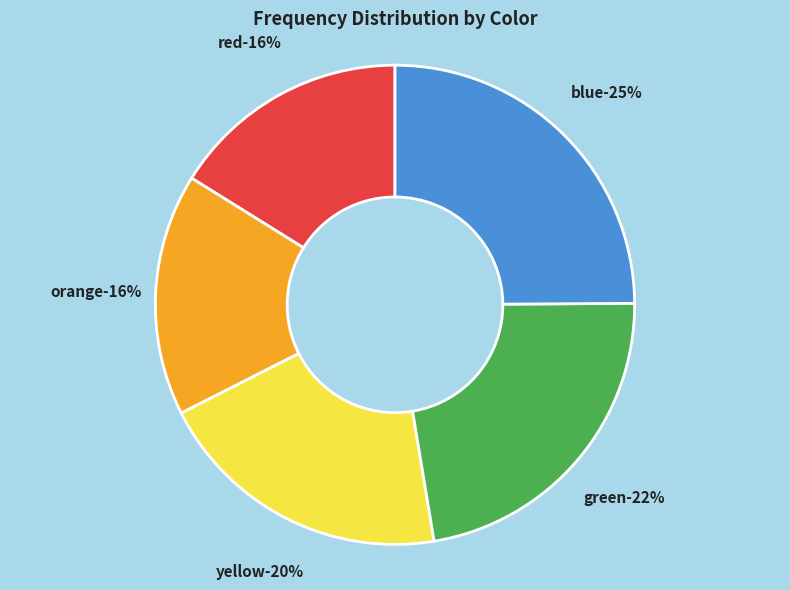

What is the smallest slice in the pie chart?

red